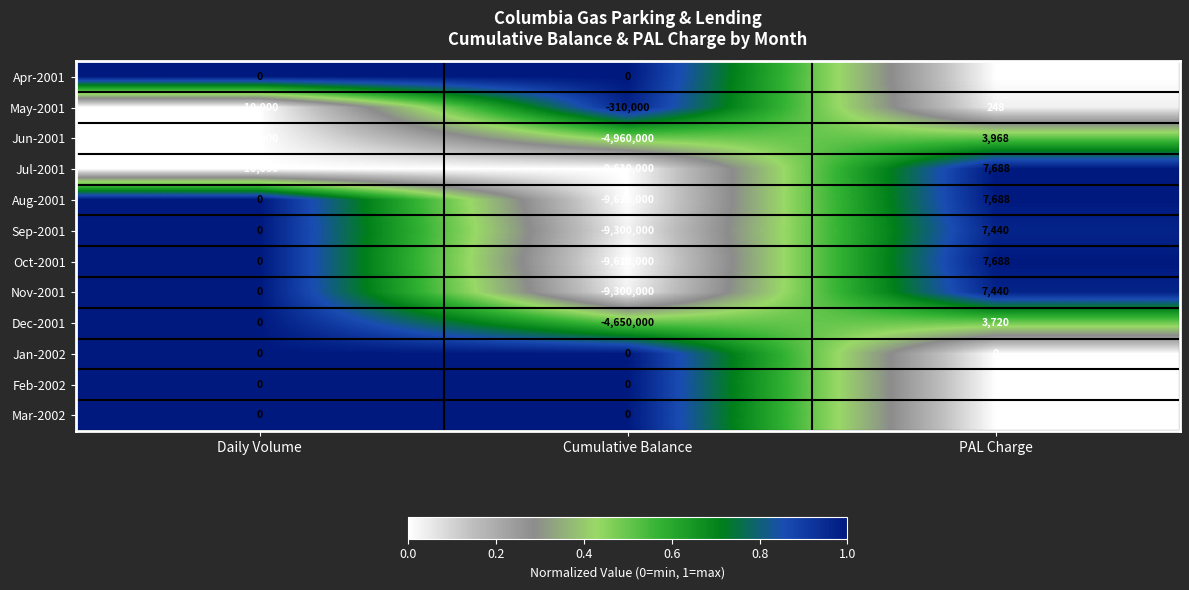

What is the total value across all series at Cumulative Balance?

-57350000